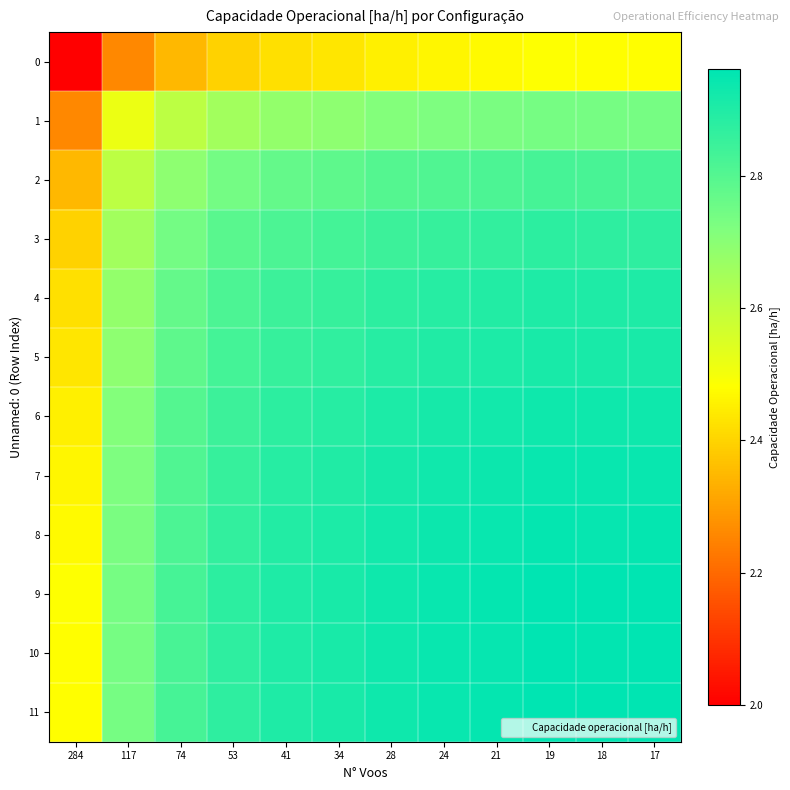

Which series has the largest total across all categories?

9